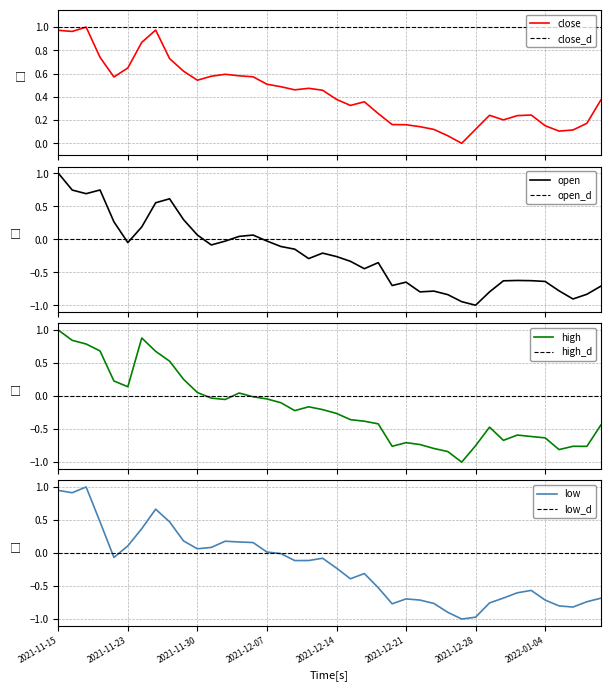

Reading left to right, extract all data points from this chart.

close: 1.0	1.0	1.0	0.7	0.6	0.6	0.9	1.0	0.7	0.6	0.5	0.6	0.6	0.6	0.6	0.5	0.5	0.5	0.5	0.5	0.4	0.3	0.4	0.3	0.2	0.2	0.1	0.1	0.1	0.0	0.1	0.2	0.2	0.2	0.2	0.2	0.1	0.1	0.2	0.4
open: 1.0	0.7	0.7	0.7	0.3	-0.1	0.2	0.6	0.6	0.3	0.1	-0.1	-0.0	0.0	0.1	-0.0	-0.1	-0.2	-0.3	-0.2	-0.3	-0.3	-0.4	-0.4	-0.7	-0.7	-0.8	-0.8	-0.8	-0.9	-1.0	-0.8	-0.6	-0.6	-0.6	-0.6	-0.8	-0.9	-0.8	-0.7
high: 1.0	0.8	0.8	0.7	0.2	0.1	0.9	0.7	0.5	0.3	0.1	-0.0	-0.1	0.0	-0.0	-0.0	-0.1	-0.2	-0.2	-0.2	-0.3	-0.4	-0.4	-0.4	-0.8	-0.7	-0.7	-0.8	-0.8	-1.0	-0.8	-0.5	-0.7	-0.6	-0.6	-0.6	-0.8	-0.8	-0.8	-0.4
low: 0.9	0.9	1.0	0.5	-0.1	0.1	0.4	0.7	0.5	0.2	0.1	0.1	0.2	0.2	0.2	0.0	-0.0	-0.1	-0.1	-0.1	-0.2	-0.4	-0.3	-0.5	-0.8	-0.7	-0.7	-0.8	-0.9	-1.0	-1.0	-0.8	-0.7	-0.6	-0.6	-0.7	-0.8	-0.8	-0.7	-0.7